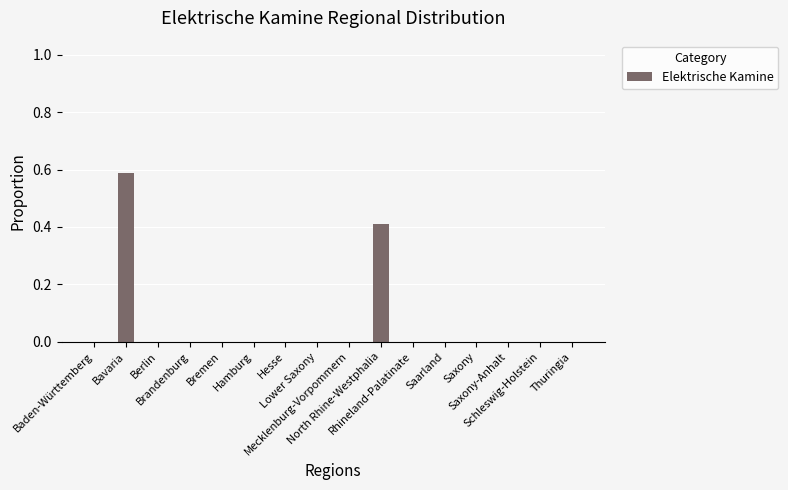

At which category does the chart reach its minimum across all series?

Baden-Württemberg